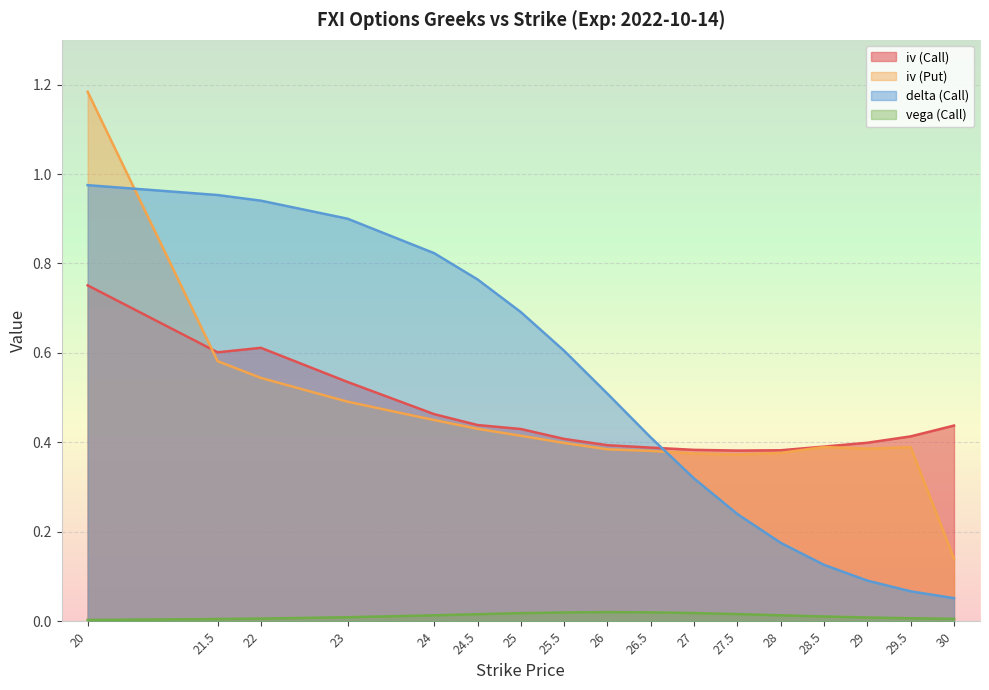

What is the spread (max minus min) of values at 30?

0.4